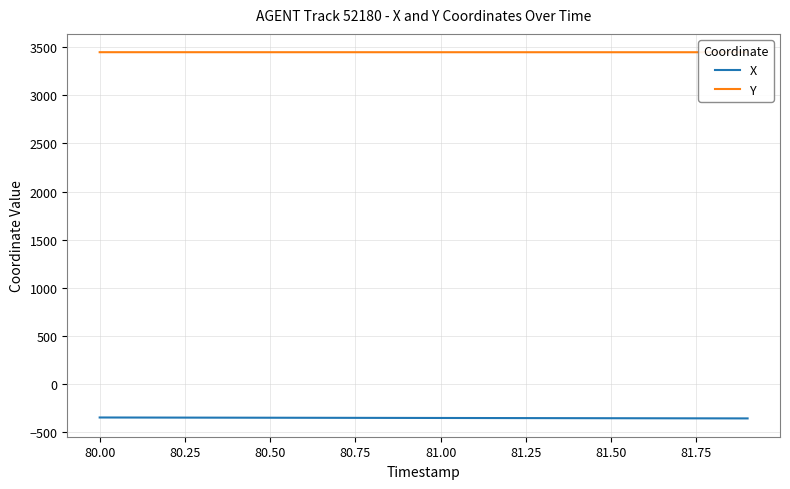

What is the average value of the Y series?

3448.8